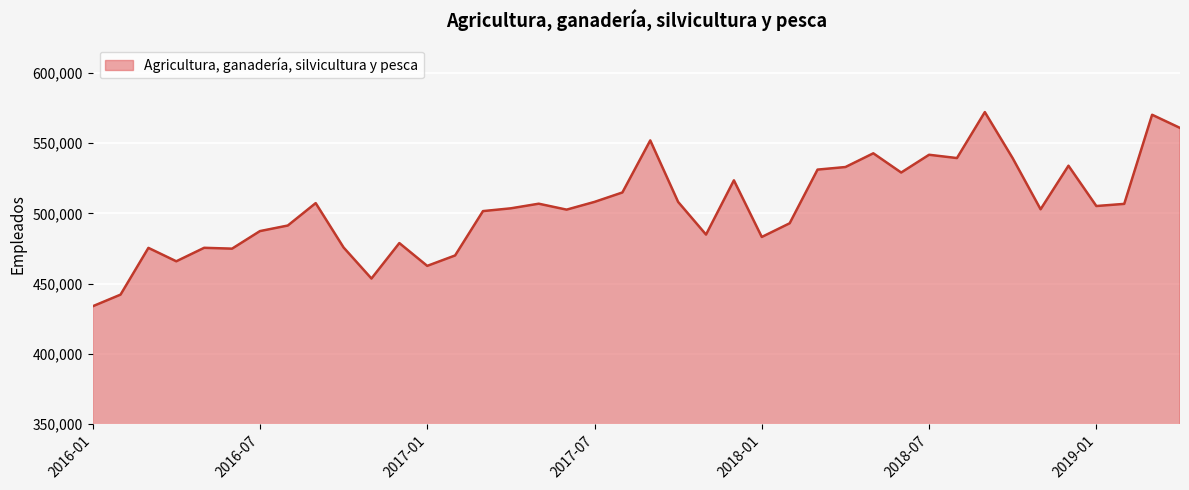

What is the difference between the maximum and minimum values?

138166